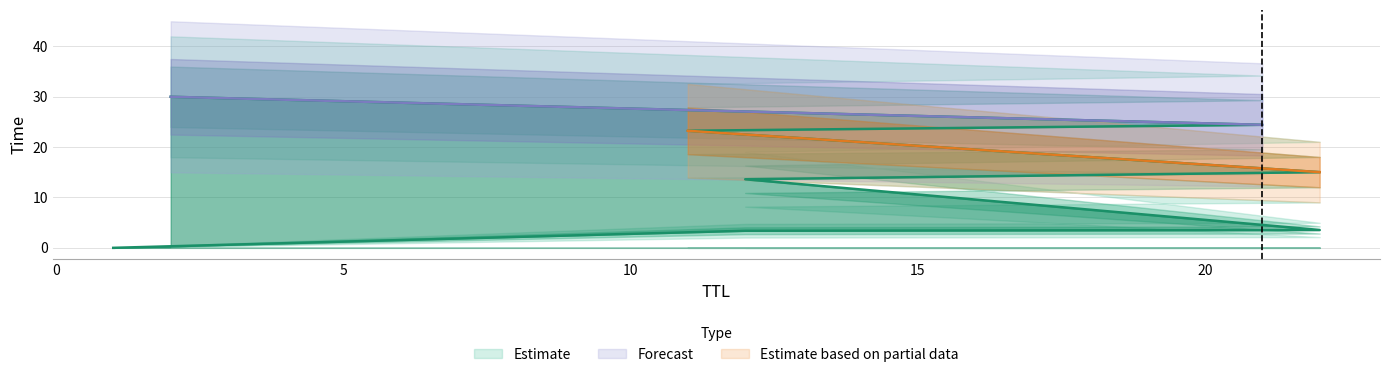

What is the change in value from 1 to 12?

+13.6